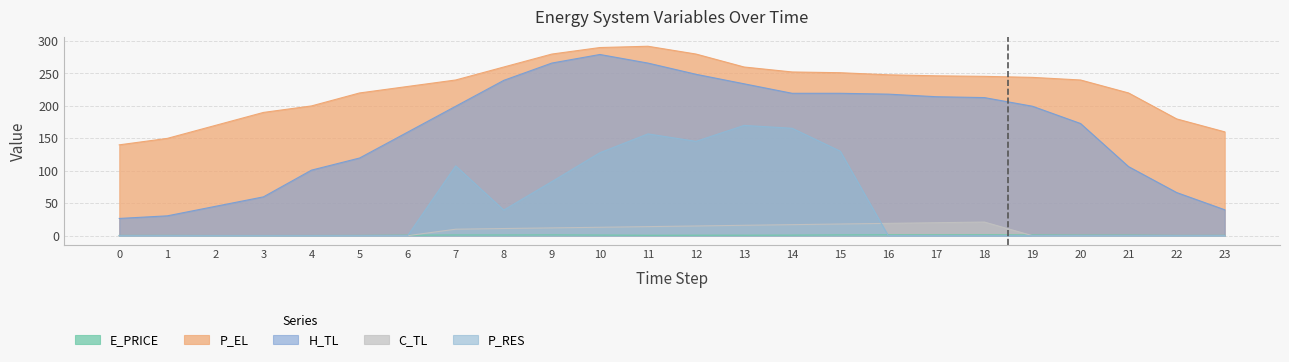

Which series has the largest total across all categories?

P_EL